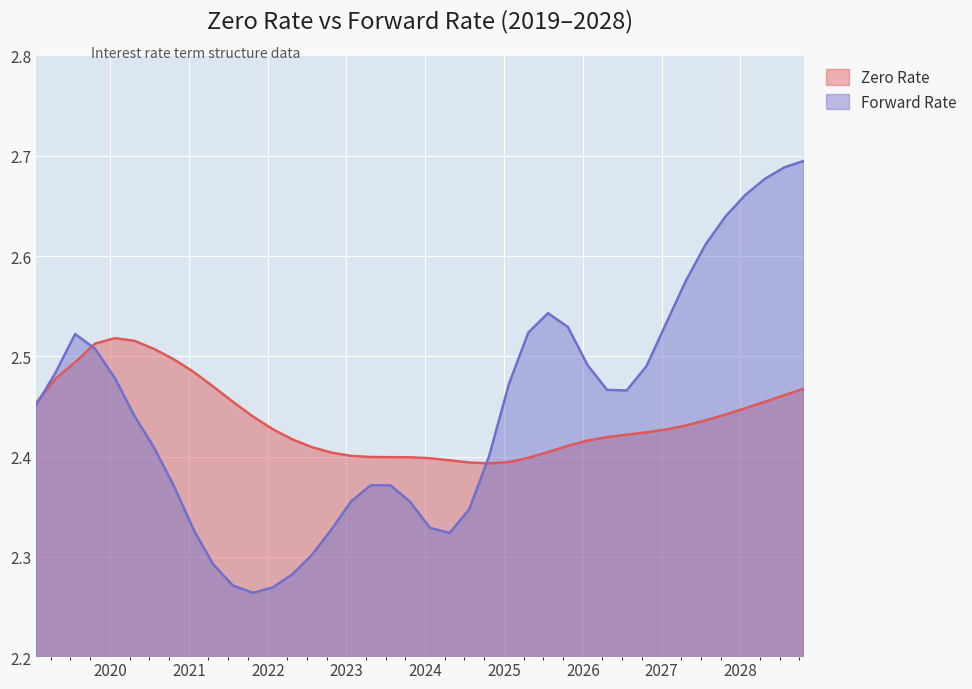

What is the value of the Zero Rate point at the 7th from the left?

2.5